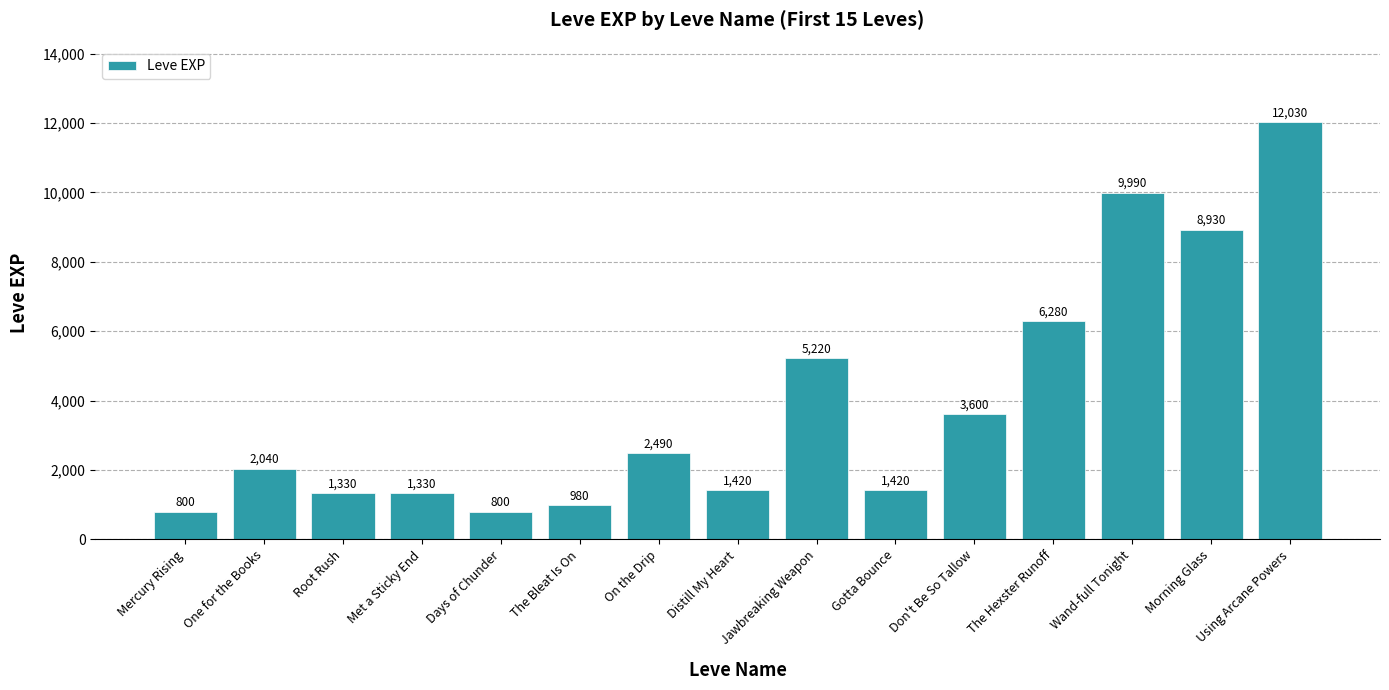

What position from the left is Gotta Bounce?

10